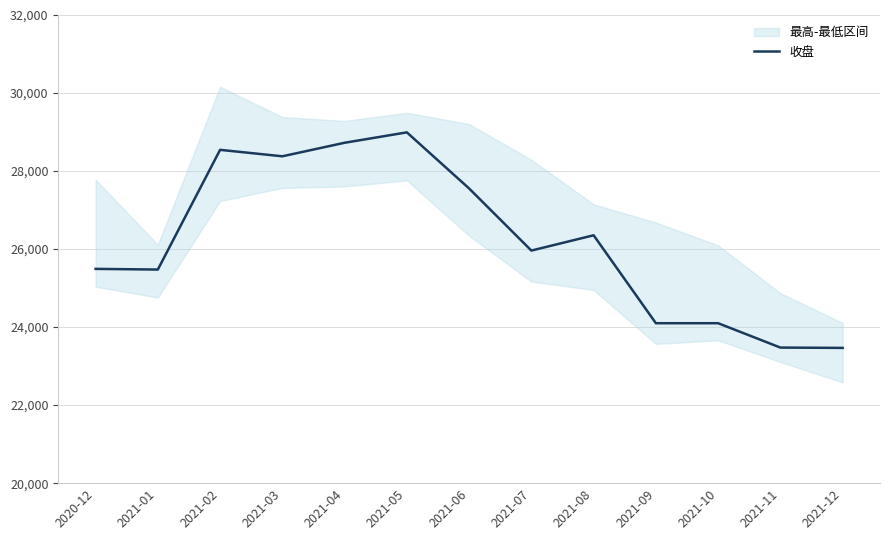

Reading right to left, list all the values displayed in this chart.

23466.8	23475.3	24099.6	24099.6	26353.6	25961.7	27553.5	28991.8	28724.9	28378.3	28543.5	25475.1	25492.4